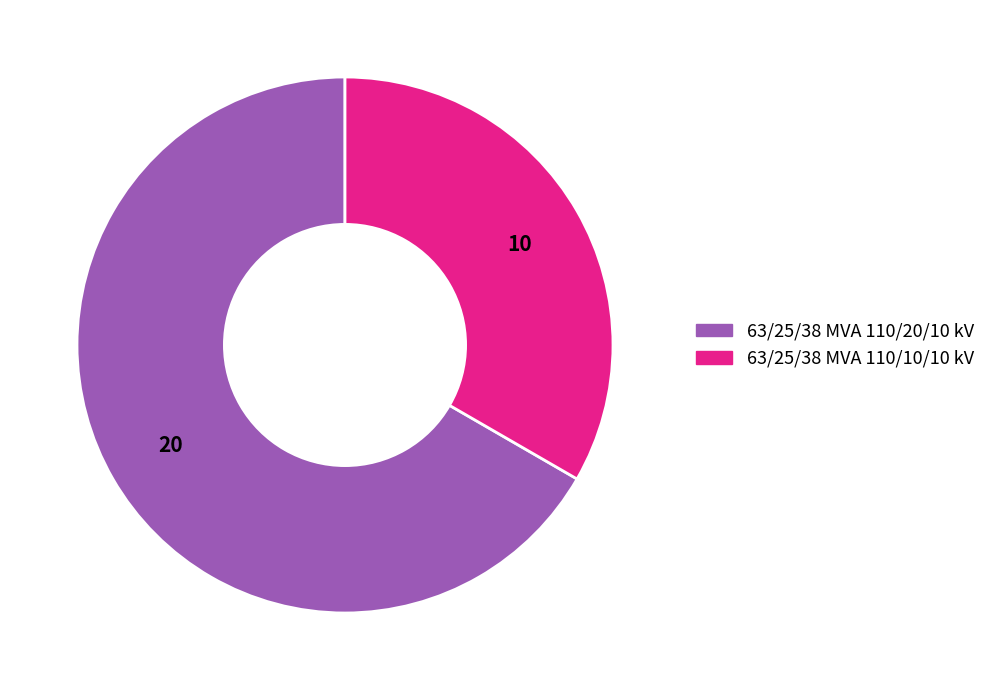

Between 63/25/38 MVA 110/20/10 kV and 63/25/38 MVA 110/10/10 kV, which is larger?

63/25/38 MVA 110/20/10 kV